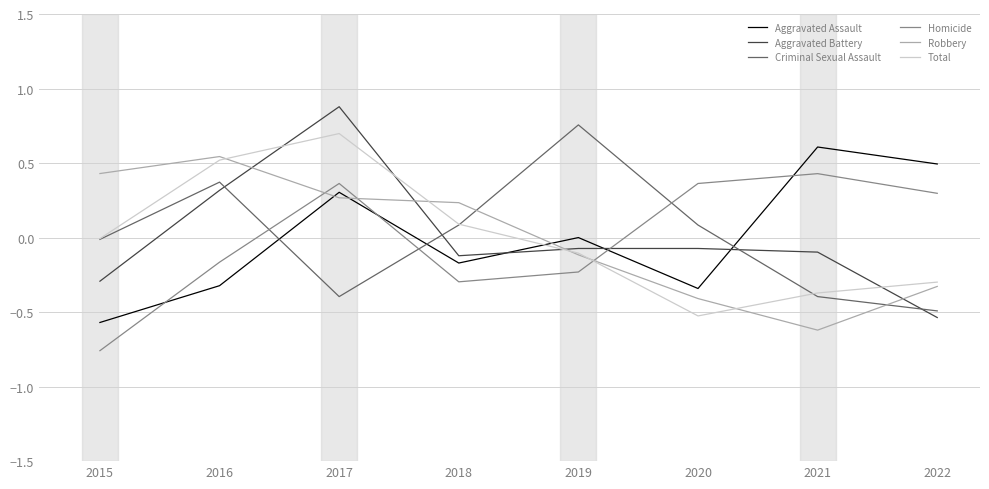

At which category is the sum across all series the highest?

2017